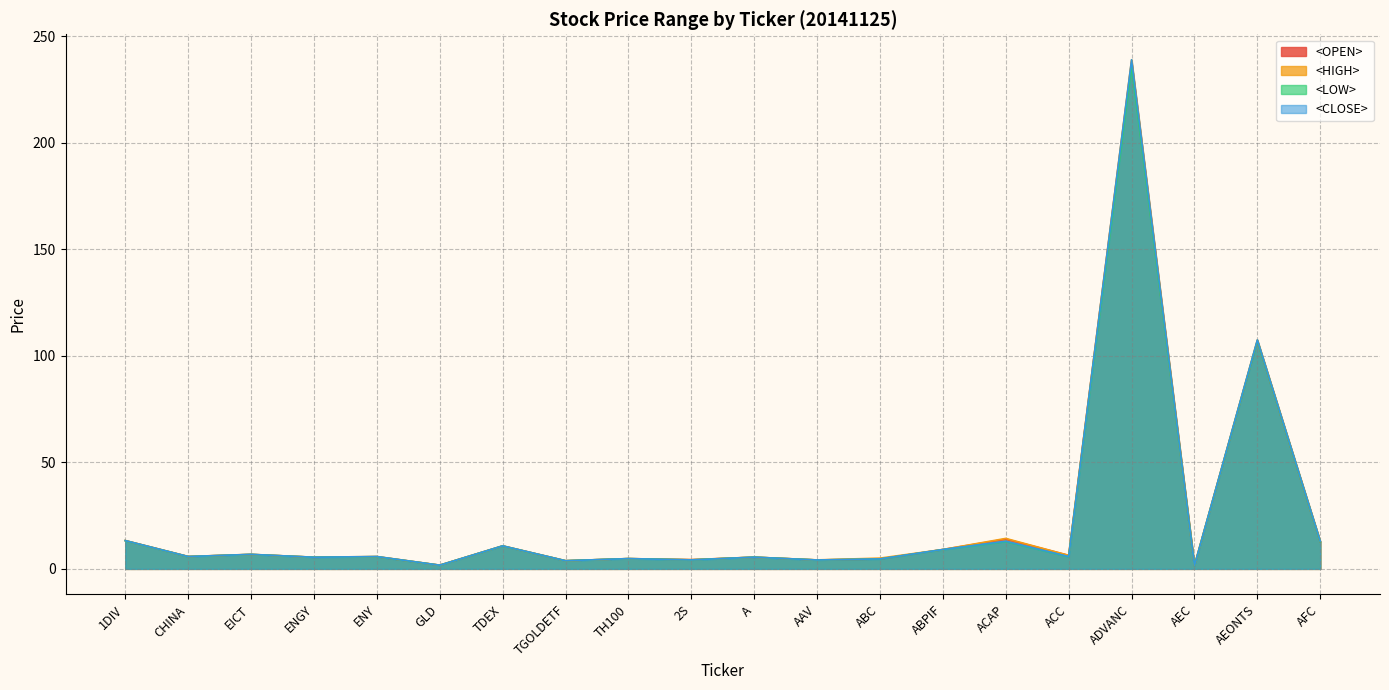

What is the minimum value for <HIGH>?

1.6